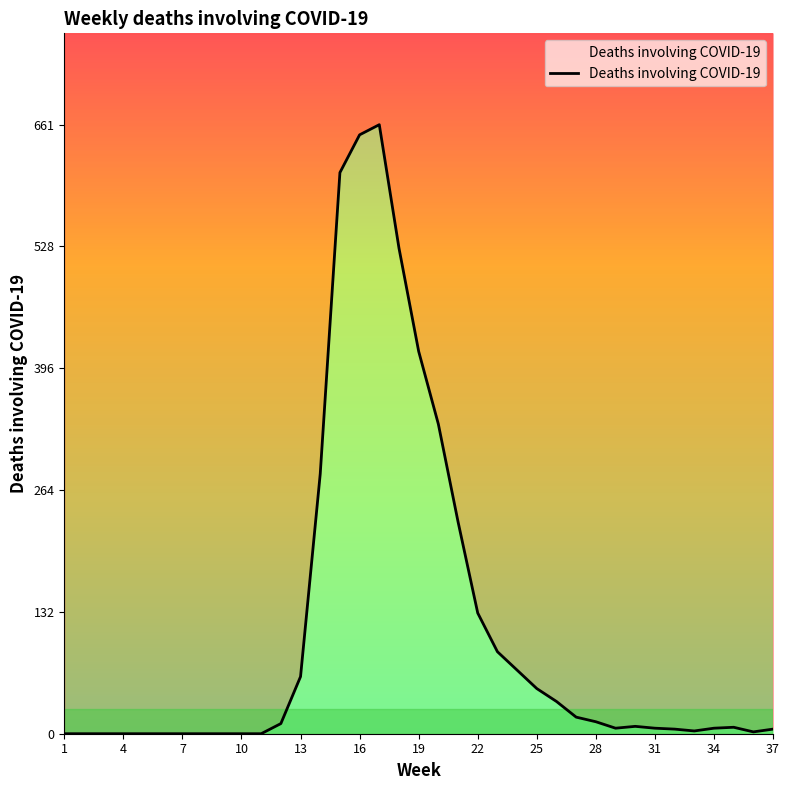

The value at 19 is 415. True or false?

True